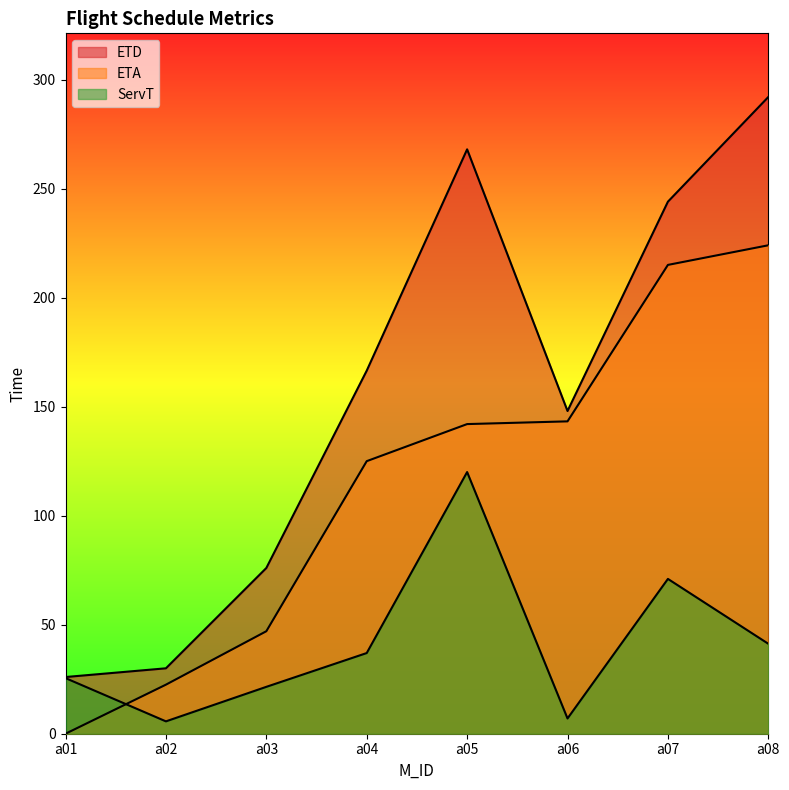

At a07, list the series in order from smallest to largest.

ServT, ETA, ETD